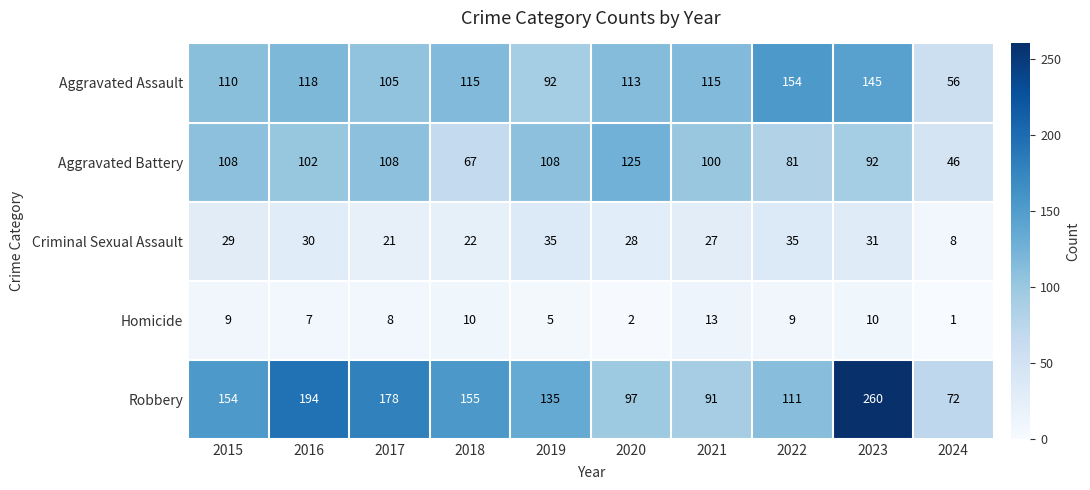

Which label corresponds to the largest value in the chart?

2023